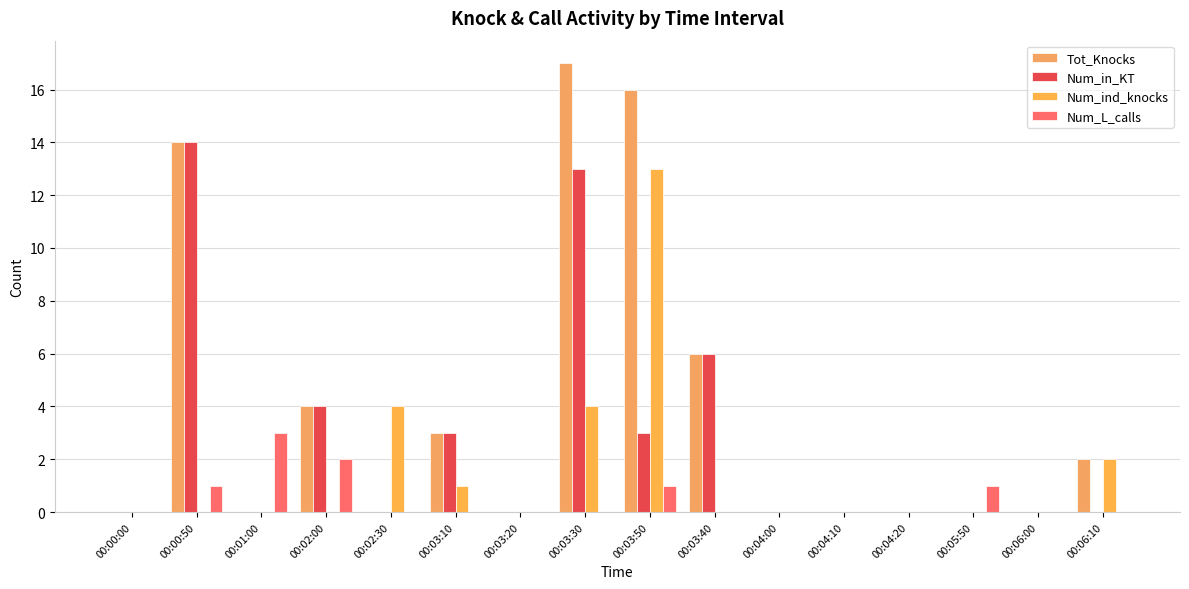

Reading right to left, extract all data points from this chart.

Tot_Knocks: 2	0	0	0	0	0	6	16	17	0	3	0	4	0	14	0
Num_in_KT: 0	0	0	0	0	0	6	3	13	0	3	0	4	0	14	0
Num_ind_knocks: 2	0	0	0	0	0	0	13	4	0	1	4	0	0	0	0
Num_L_calls: 0	0	1	0	0	0	0	1	0	0	0	0	2	3	1	0